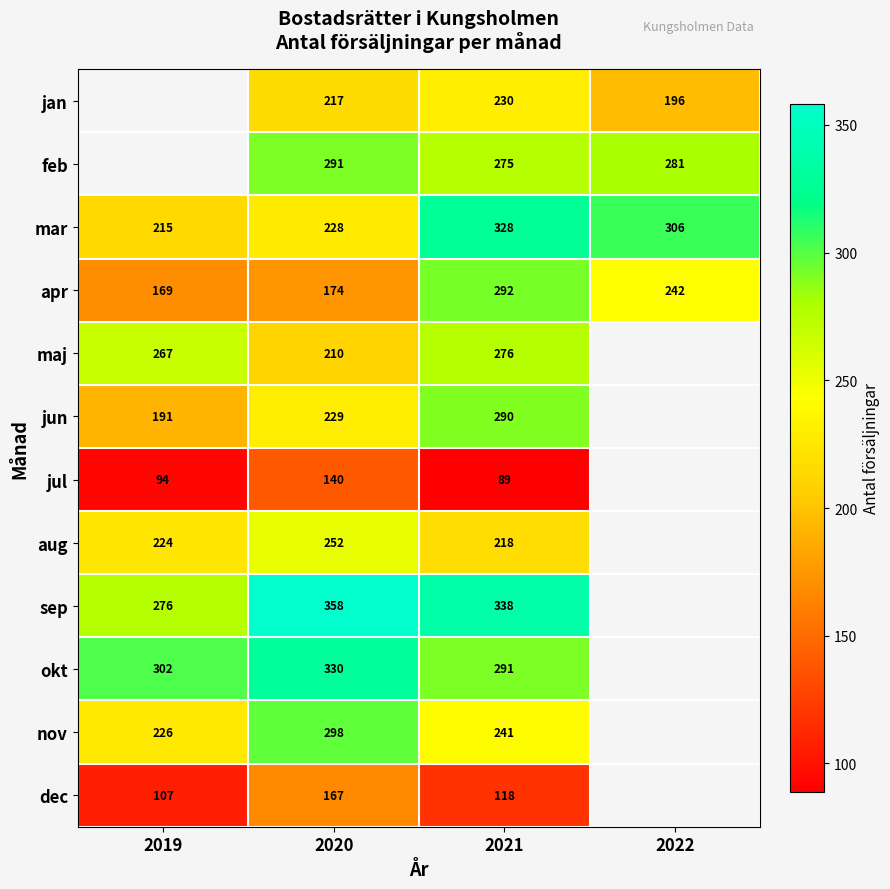

Which has a higher value, 2022 or 2021?

2021